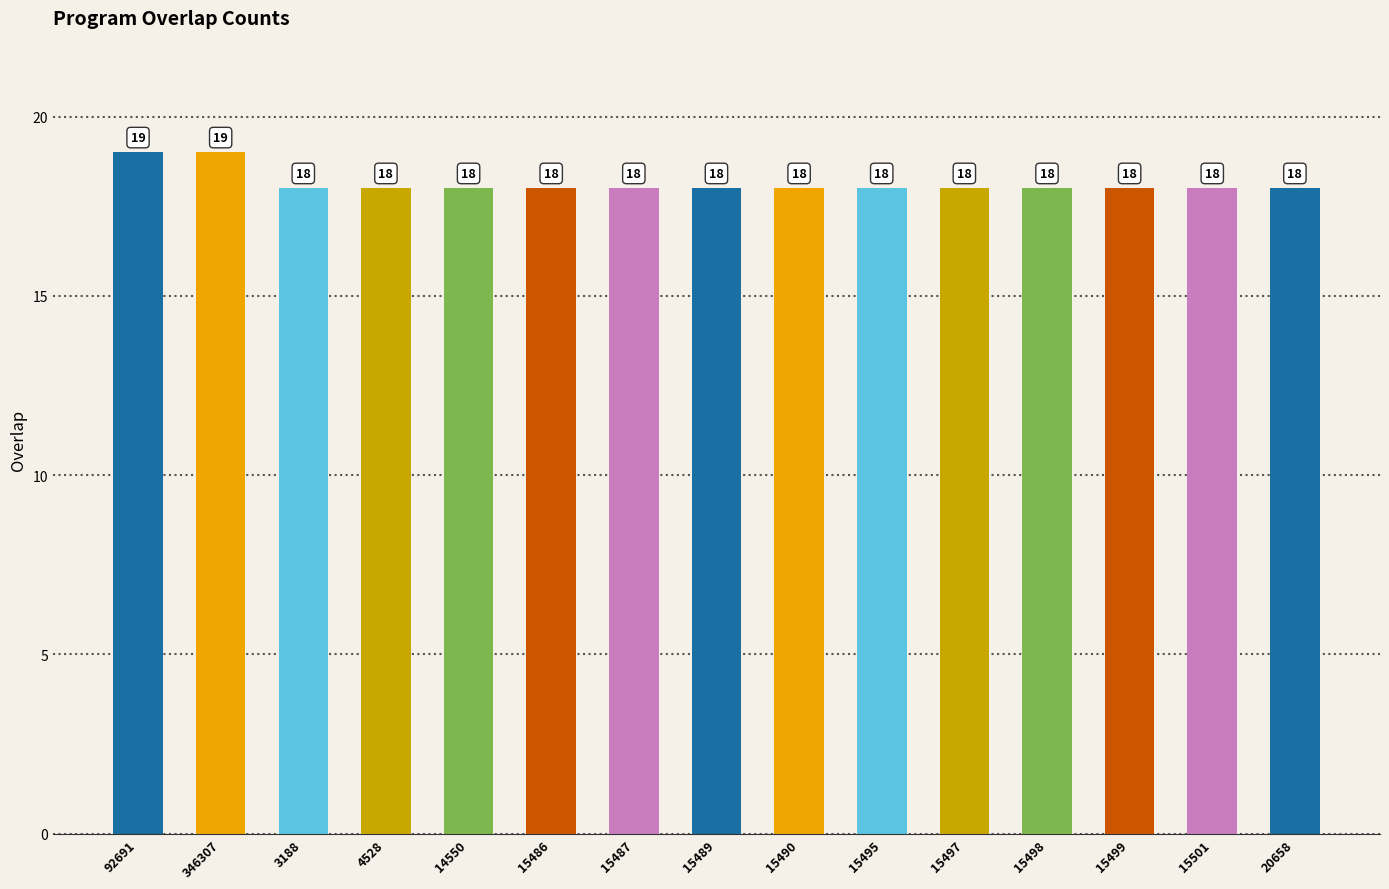

How many values exceed 18?

2